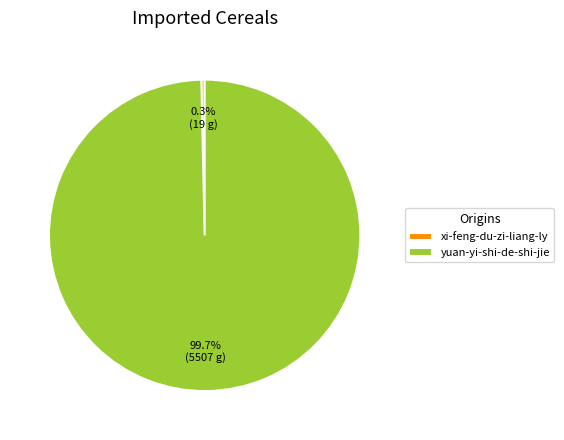

Which has a higher value, xi-feng-du-zi-liang-ly or yuan-yi-shi-de-shi-jie?

yuan-yi-shi-de-shi-jie